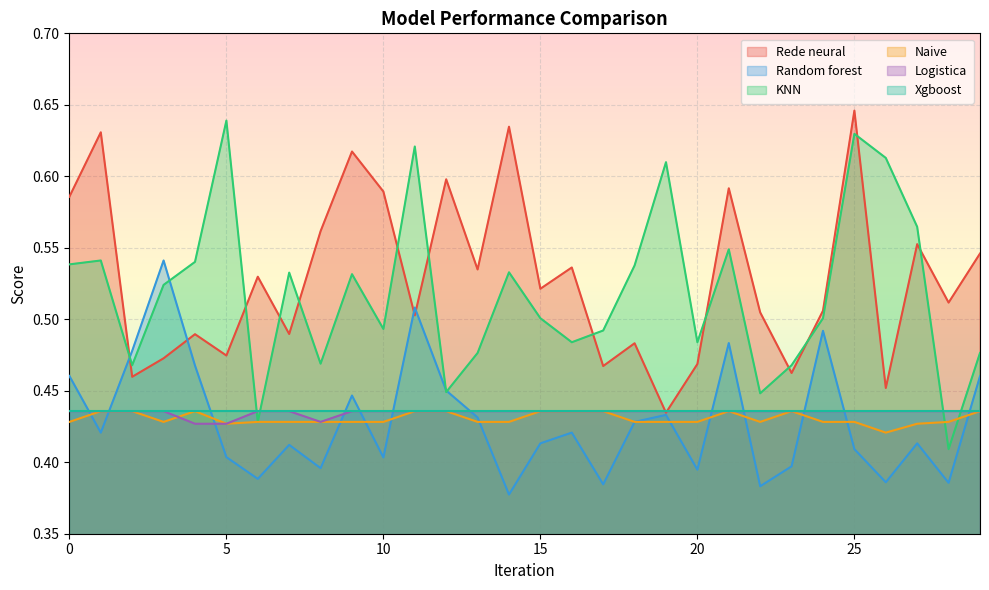

How many times do Naive and KNN cross each other?

2